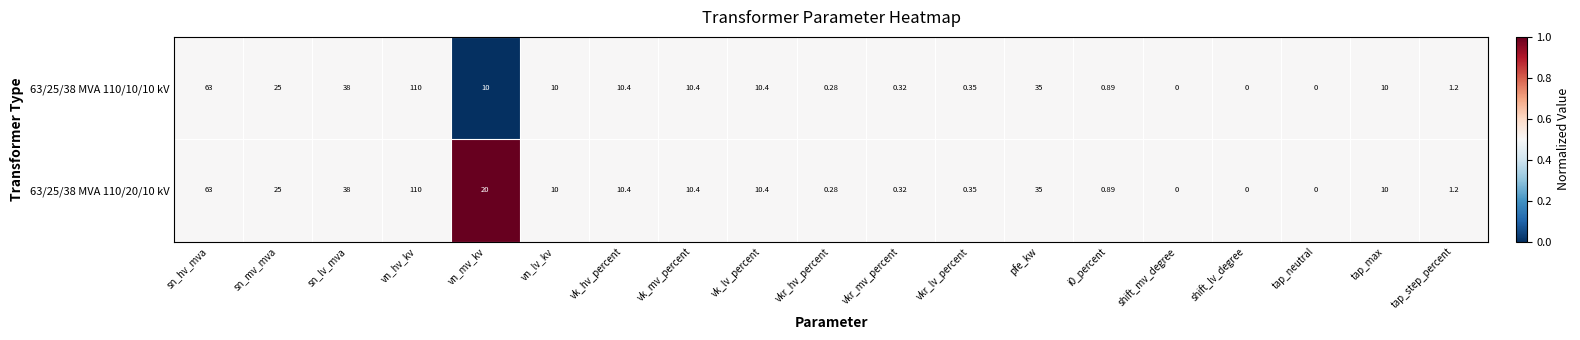

Is the value of 63/25/38 MVA 110/20/10 kV at pfe_kw greater than the value of 63/25/38 MVA 110/10/10 kV at sn_mv_mva?

Yes